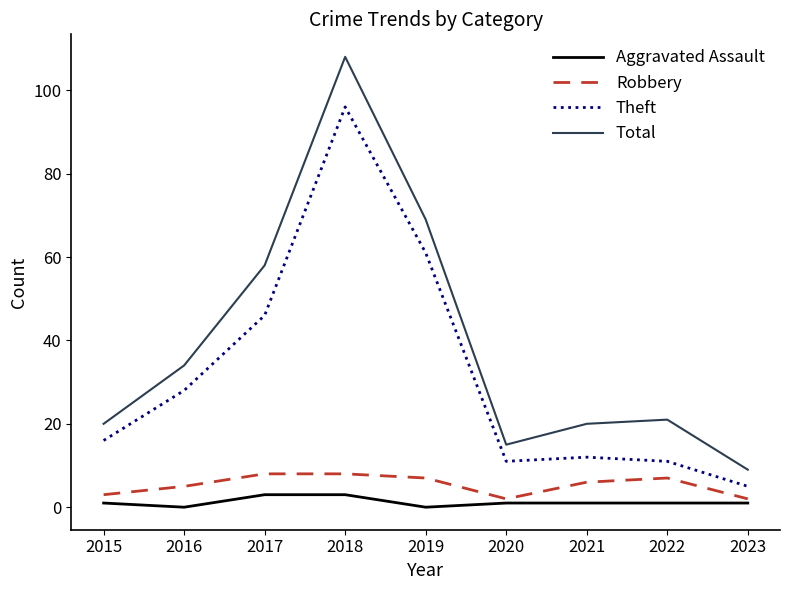

Which series has the widest spread of values?

Total